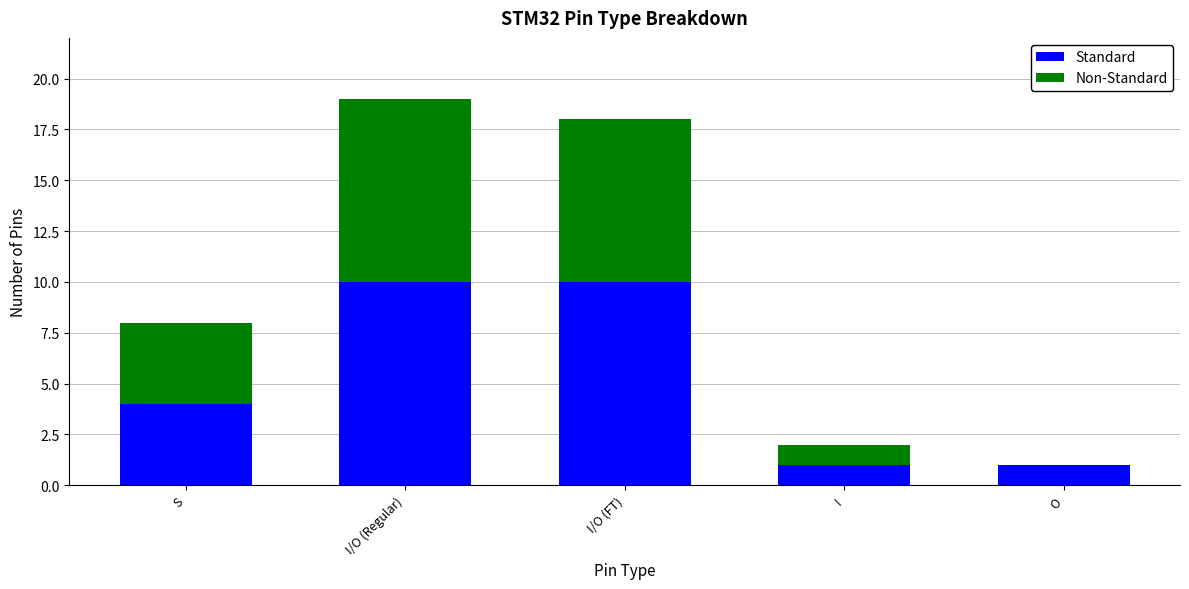

What is the highest value of the Standard series?

10